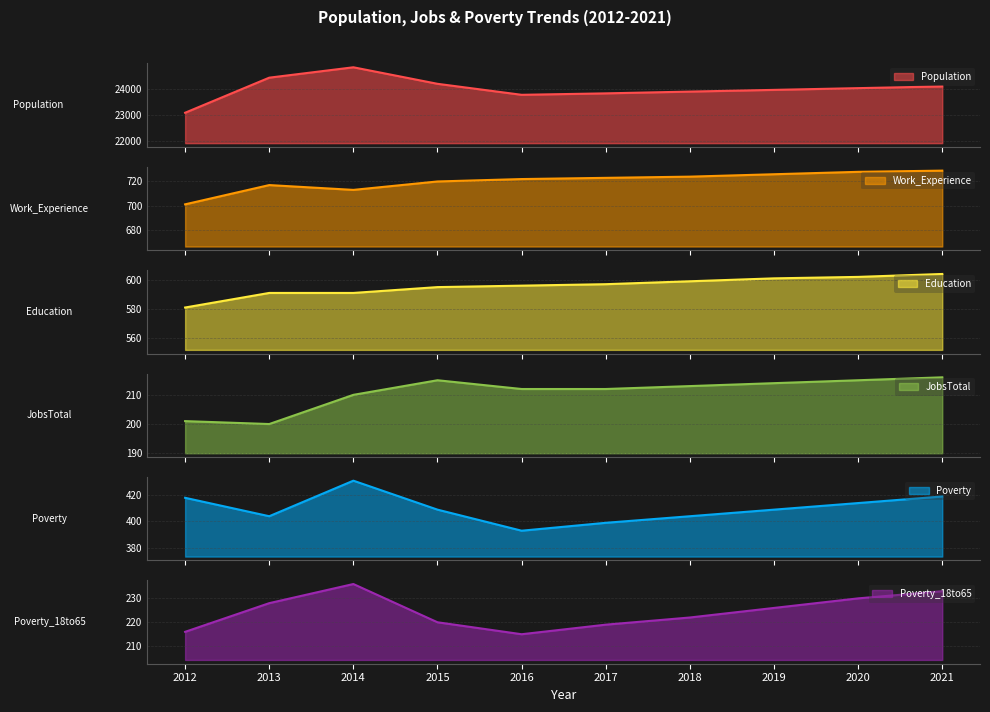

Reading left to right, transcribe all the data shown in this chart.

Population: 23085	24415	24809	24182	23765	23820	23887	23952	24018	24084
Work_Experience: 701	717	713	720	722	723	724	726	728	729
Education: 581	591	591	595	596	597	599	601	602	604
JobsTotal: 201	200	210	215	212	212	213	214	215	216
Poverty: 418	404	431	409	393	399	404	409	414	419
Poverty_18to65: 216	228	236	220	215	219	222	226	230	233